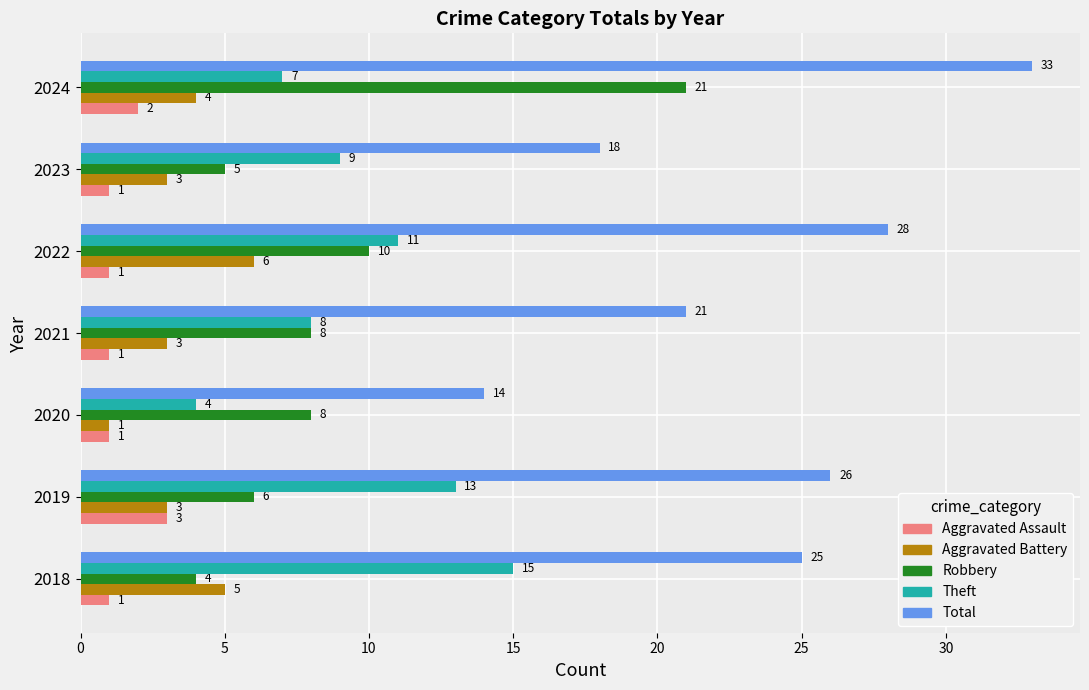

What is the sum of all Aggravated Assault values?

10